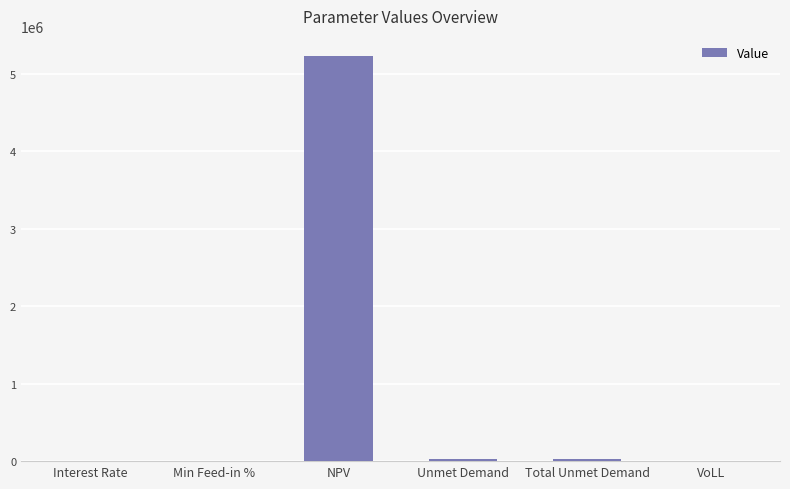

What is the change in value from Min Feed-in % to VoLL?

+0.2